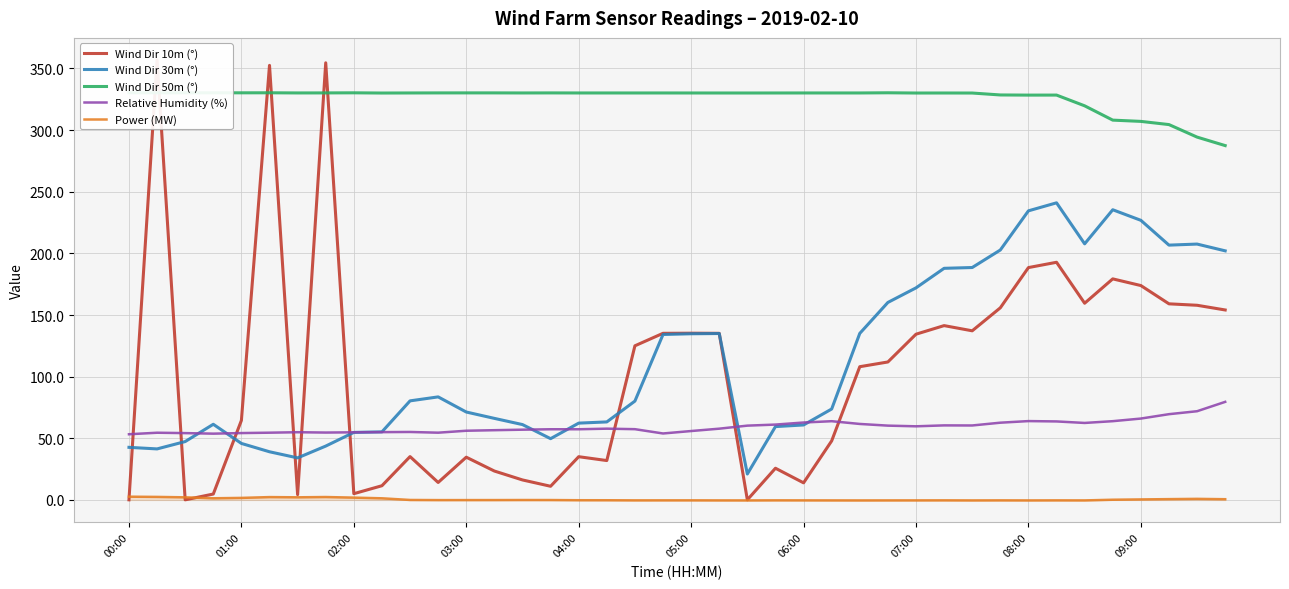

Reading left to right, extract all data points from this chart.

Wind Dir 10m (°): 0.1	356.9	0.1	4.8	64.5	352.5	4.3	354.6	5.1	11.5	35.2	14.2	34.7	23.4	16.2	11.1	35.1	31.9	125.0	135.2	135.2	135.1	0.1	25.7	13.9	47.9	108.1	111.9	134.4	141.4	137.2	155.8	188.5	192.8	159.6	179.3	173.9	159.1	157.9	154.1
Wind Dir 30m (°): 42.7	41.4	47.3	61.4	45.8	39.1	34.1	43.7	54.8	55.2	80.4	83.6	71.3	66.2	61.1	49.7	62.3	63.3	80.2	134.2	134.8	135.0	21.1	59.5	60.8	73.8	135.1	160.2	172.0	187.9	188.5	202.7	234.5	241.0	207.7	235.4	226.8	206.7	207.5	202.0
Wind Dir 50m (°): 330.3	330.2	330.2	330.2	330.2	330.2	330.1	330.1	330.2	330.0	330.1	330.1	330.2	330.2	330.1	330.1	330.1	330.1	330.1	330.1	330.1	330.1	330.1	330.1	330.1	330.1	330.1	330.2	330.0	330.1	330.0	328.5	328.4	328.4	319.7	308.1	307.0	304.5	294.3	287.4
Relative Humidity (%): 53.3	54.5	54.2	53.8	54.2	54.5	54.9	54.7	54.9	55.0	55.1	54.5	56.1	56.6	57.0	57.3	57.3	57.8	57.4	53.9	55.9	57.8	60.3	61.1	62.8	63.9	61.6	60.3	59.7	60.5	60.4	62.7	64.0	63.7	62.4	63.9	66.0	69.6	72.0	79.5
Power (MW): 2.6	2.5	2.1	1.3	1.7	2.3	2.1	2.4	1.9	1.3	-0.0	-0.1	-0.1	-0.1	-0.1	-0.1	-0.2	-0.3	-0.4	-0.3	-0.3	-0.4	-0.4	-0.3	-0.4	-0.4	-0.4	-0.4	-0.4	-0.3	-0.4	-0.4	-0.4	-0.4	-0.4	0.2	0.4	0.7	0.9	0.6